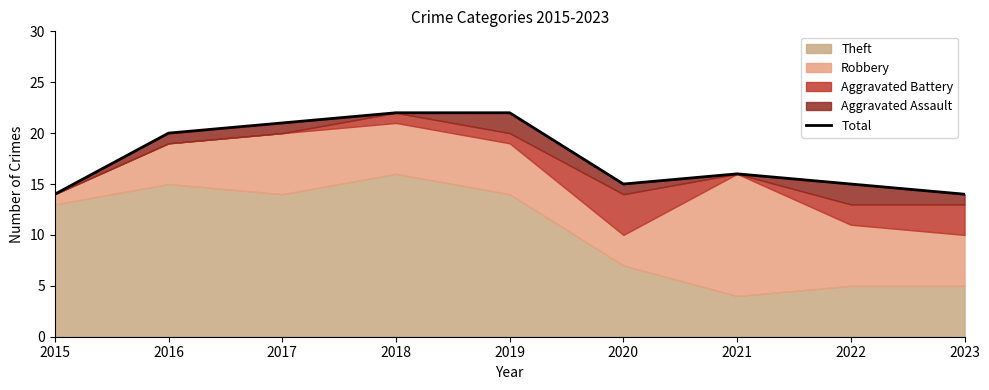

Does the chart display data point markers on the line(s)?

No